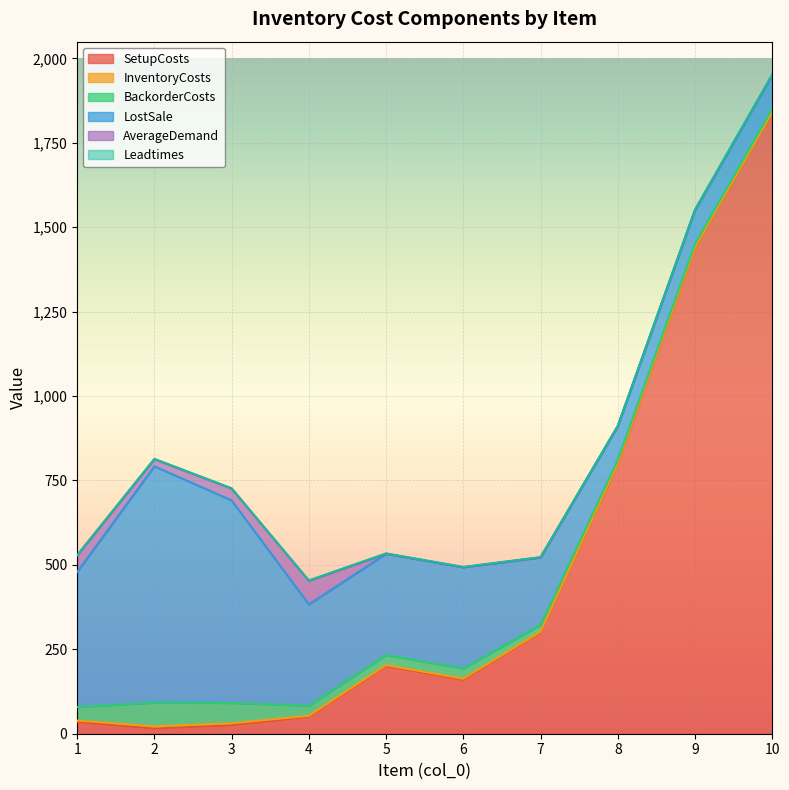

Which series has the widest spread of values?

SetupCosts